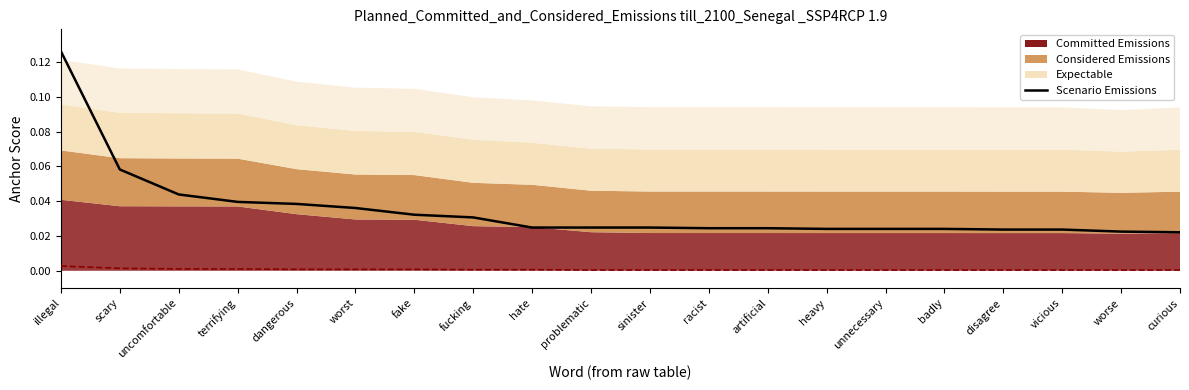

How many lines are shown in the chart?

2